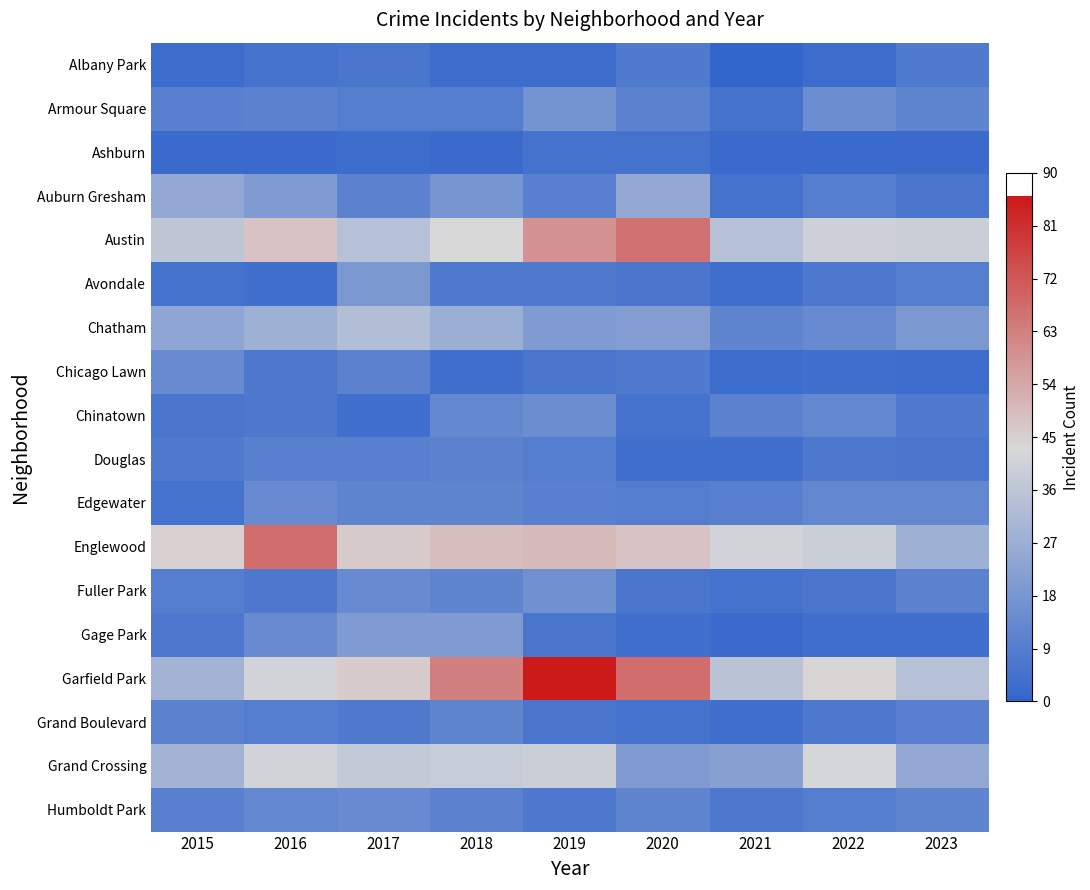

What is the total value across all series at 2018?

355